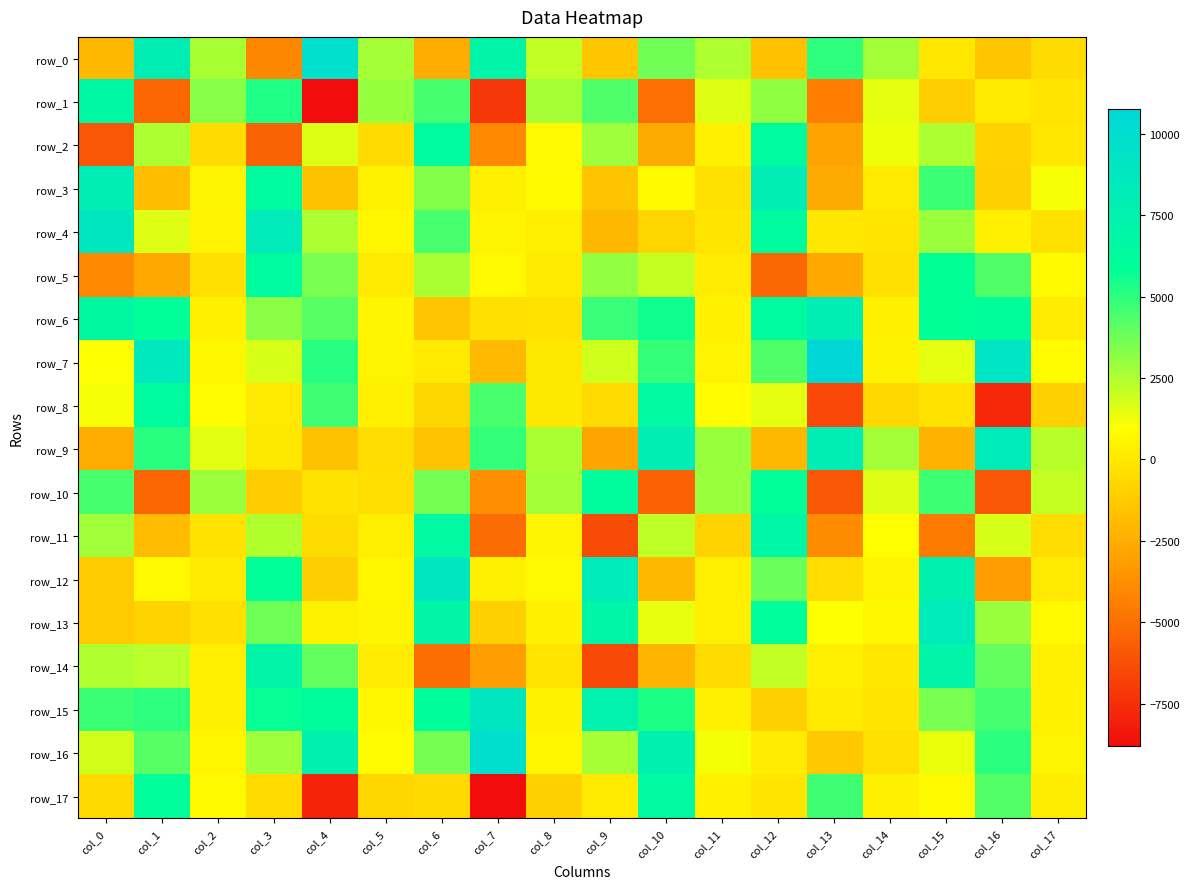

What is the sum of all row_15 values?

58657.6